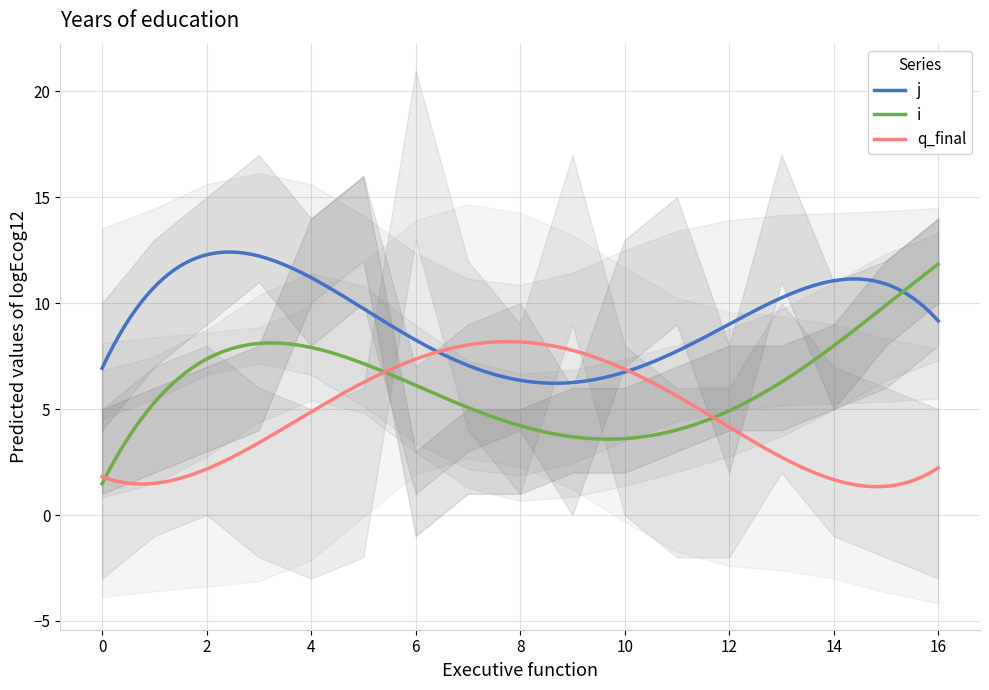

How many lines are shown in the chart?

3